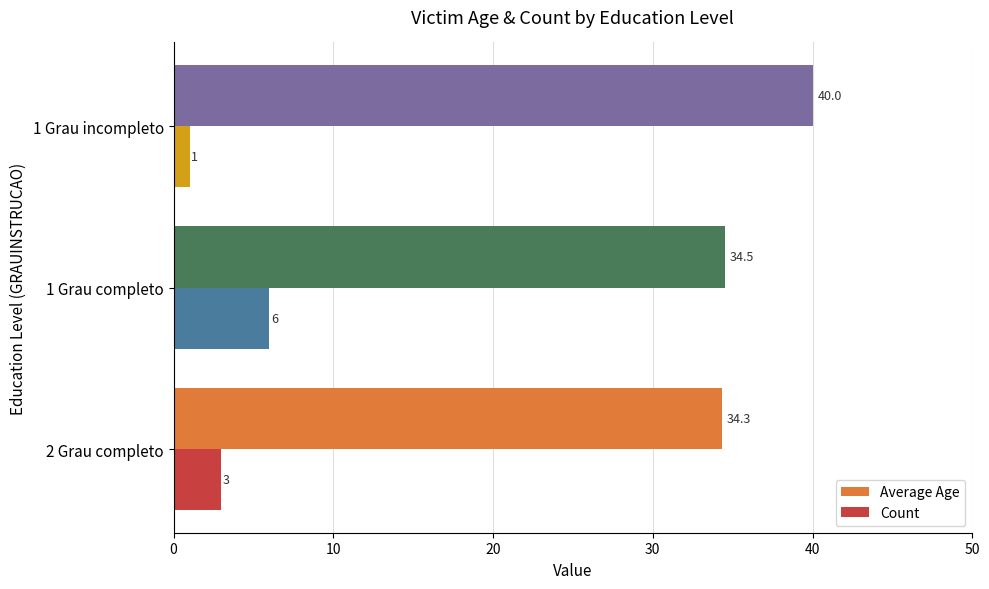

At which label does Count reach its minimum?

1 Grau incompleto